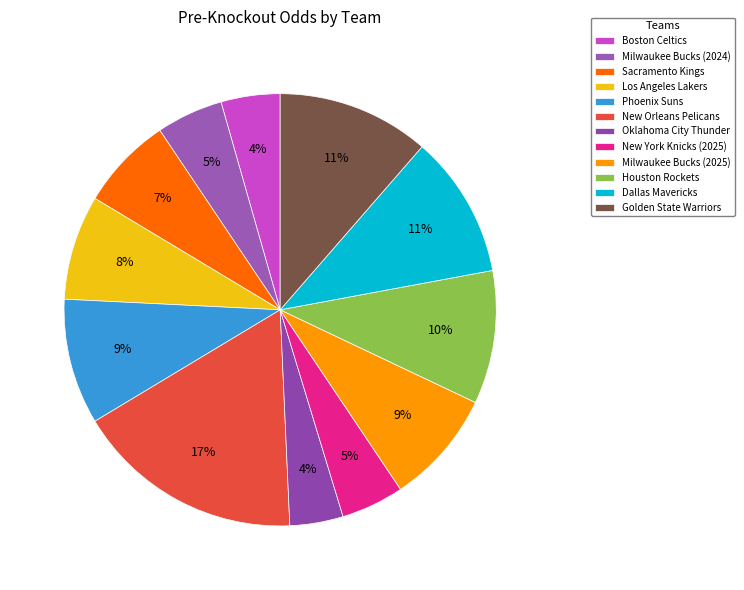

Is it true that Los Angeles Lakers is 8% of the pie?

True